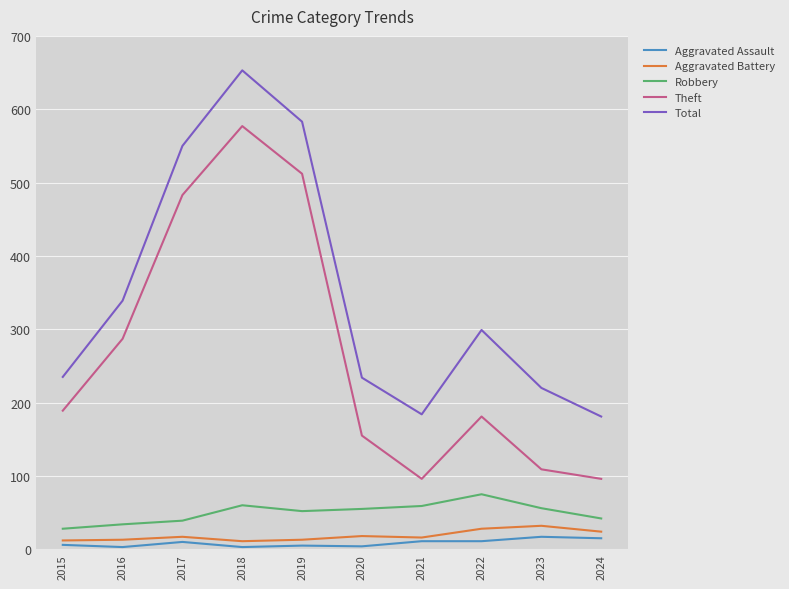

How many interior local valleys does the Total series have?

1